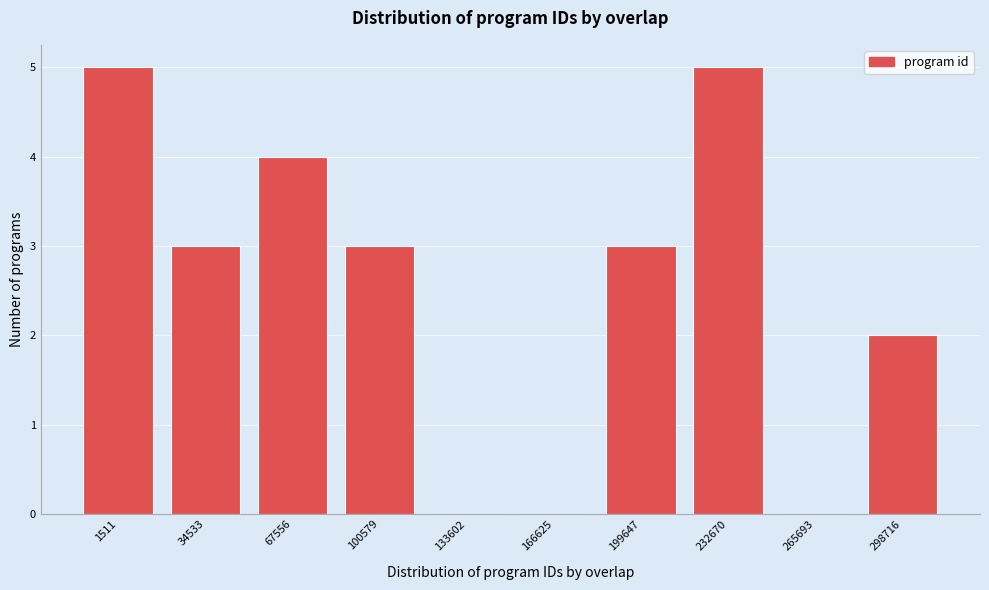

Reading left to right, extract all data points from this chart.

1511=5	34533=3	67556=4	100579=3	133602=0	166625=0	199647=3	232670=5	265693=0	298716=2